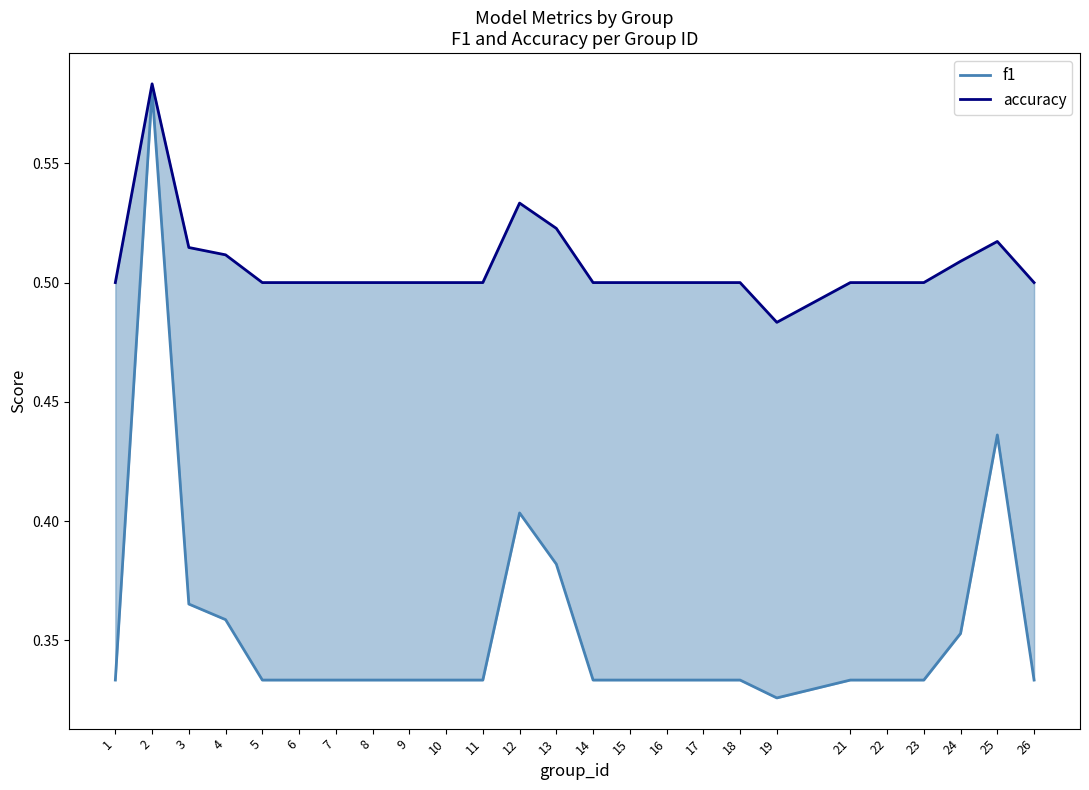

True or false: f1 and accuracy intersect in this chart.

False